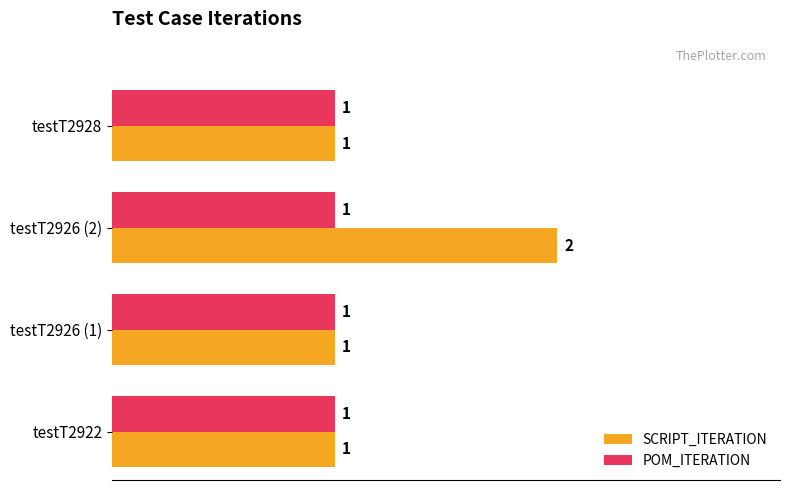

Which series has the widest spread of values?

SCRIPT_ITERATION